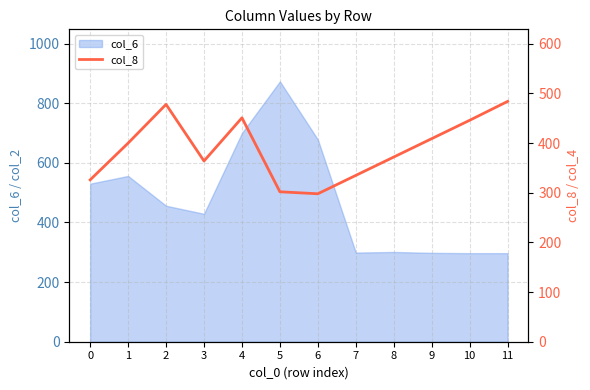

Reading left to right, list all the values displayed in this chart.

0=326	1=400	2=478	3=364	4=451	5=302	6=298	7=335	8=372	9=409	10=446	11=484